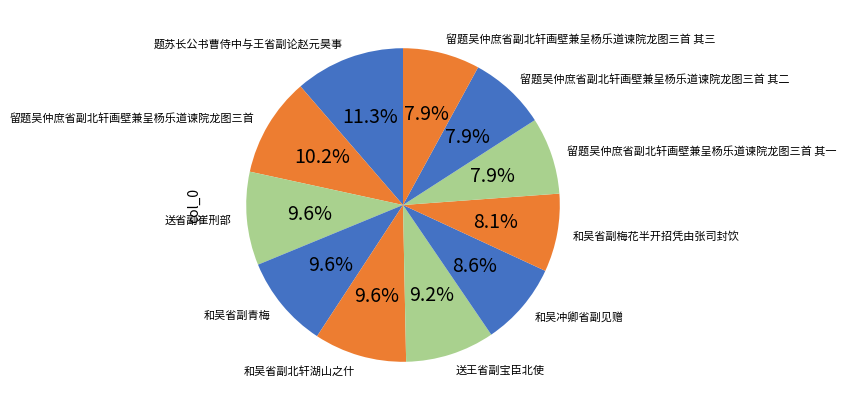

What is the largest slice in the pie chart?

题苏长公书曹侍中与王省副论赵元昊事